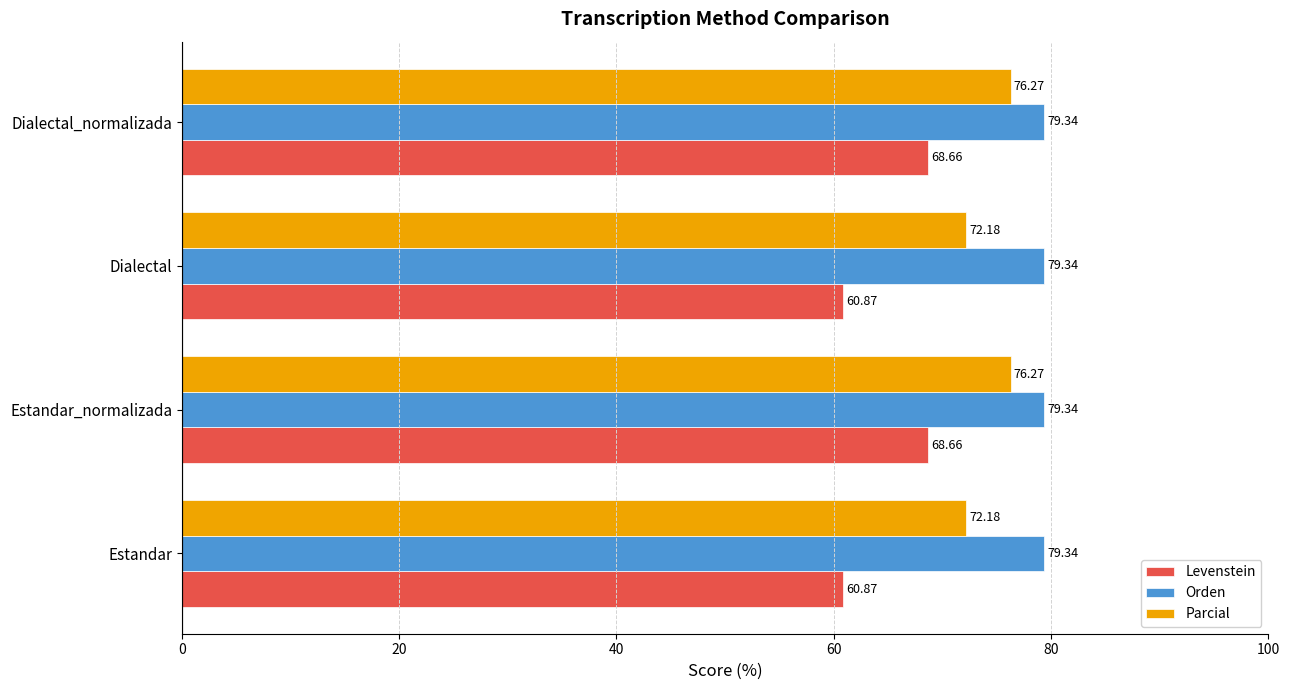

Which series has the largest range (max minus min)?

Levenstein